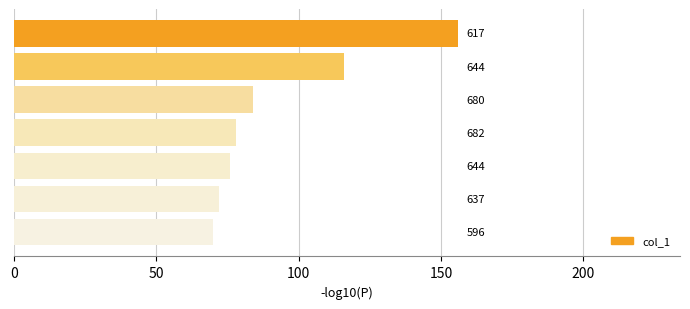

How many bars are there in total?

7